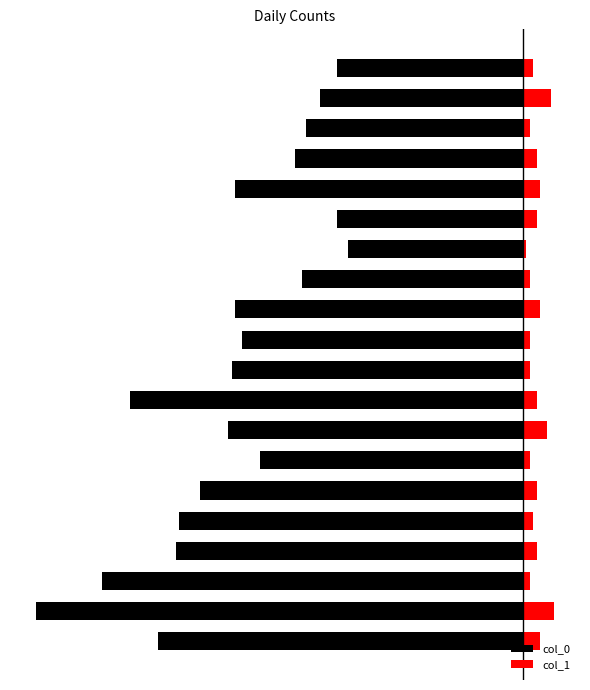

At how many categories does at least one series exceed -63?

20